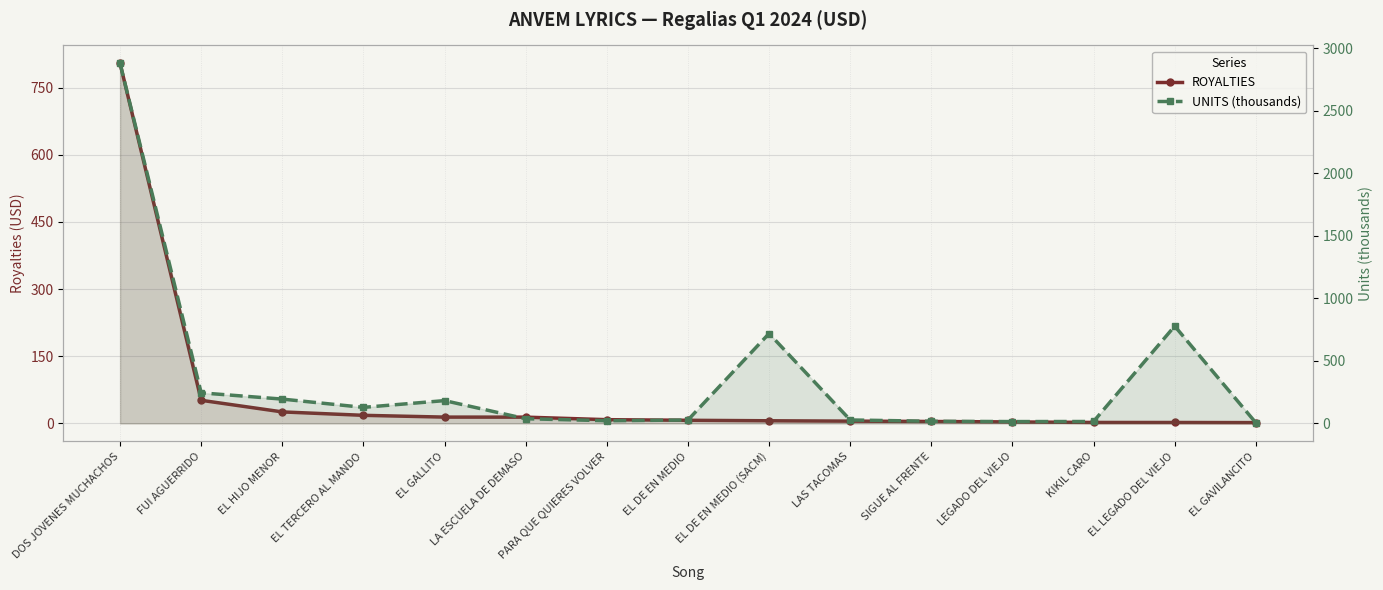

True or false: ROYALTIES has a value of 18.3 at EL GALLITO.

False